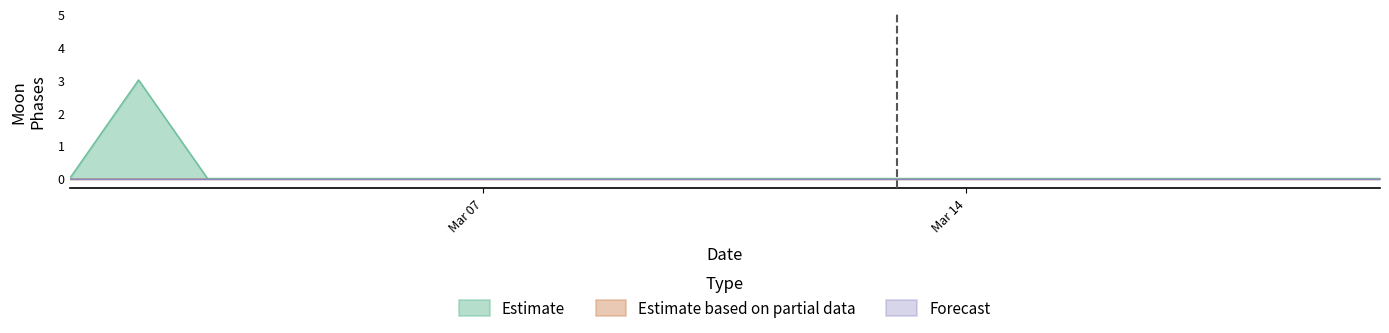

True or false: Forecast and Estimate based on partial data intersect in this chart.

False